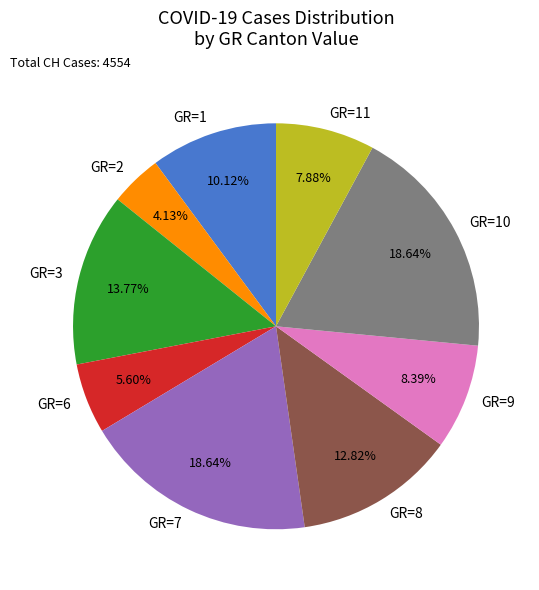

Which has a higher value, GR=7 or GR=3?

GR=7